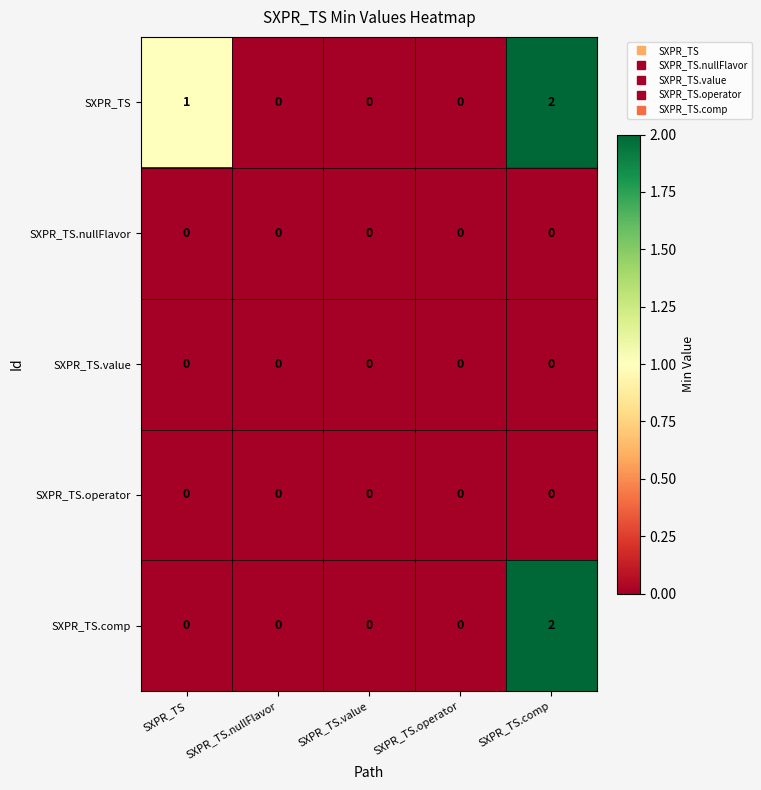

Count the number of data series in this chart.

5